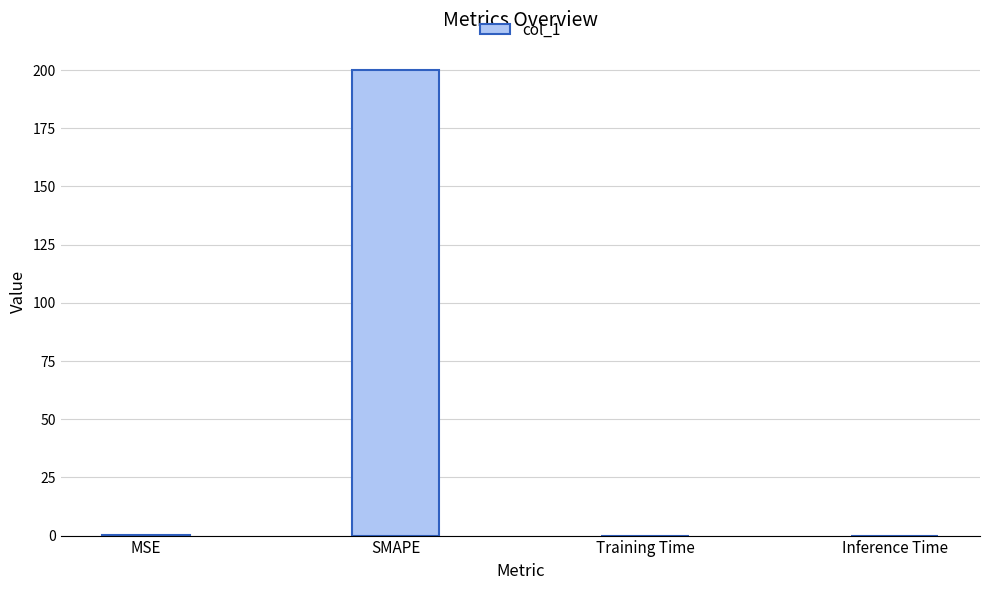

What is the sum of all values?

200.2